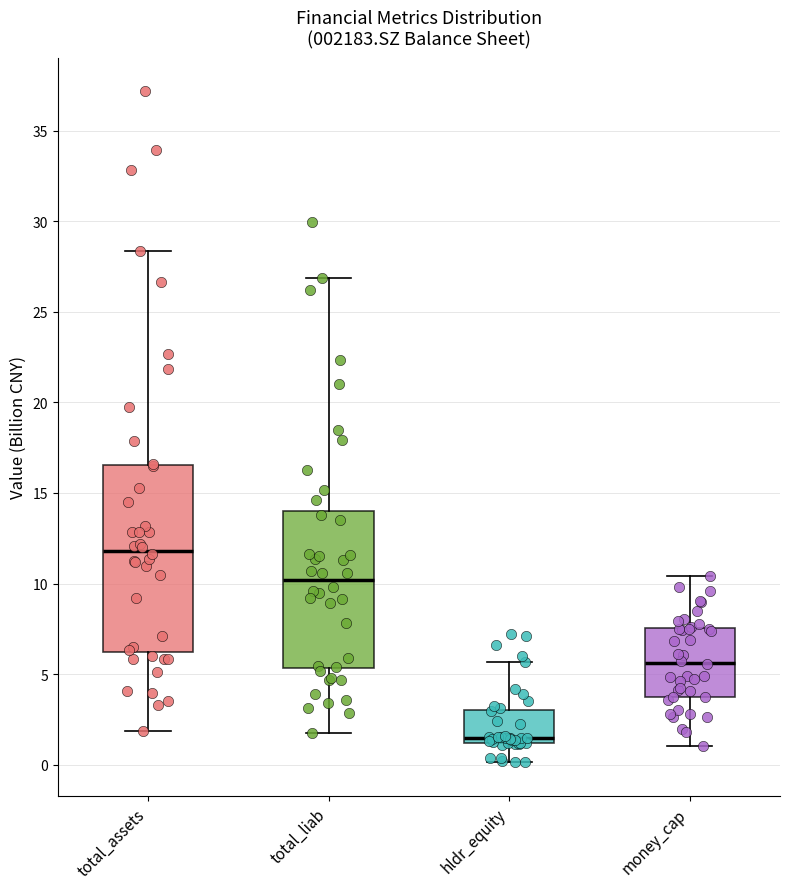

Reading left to right, transcribe this box plot: for each box, give where its median line is, the range the box spans, and where its two whiskers end, as read against the y-axis. The values are not printed on the chart, so give them approximately, as read against the axis.

total_assets: median 12.0, box 6.0 to 16.5, whiskers 2.0 to 28.5
total_liab: median 10.0, box 5.5 to 14.0, whiskers 2.0 to 27.0
hldr_equity: median 1.5, box 1.0 to 3.0, whiskers 0.0 to 5.5
money_cap: median 5.5, box 3.5 to 7.5, whiskers 1.0 to 10.5